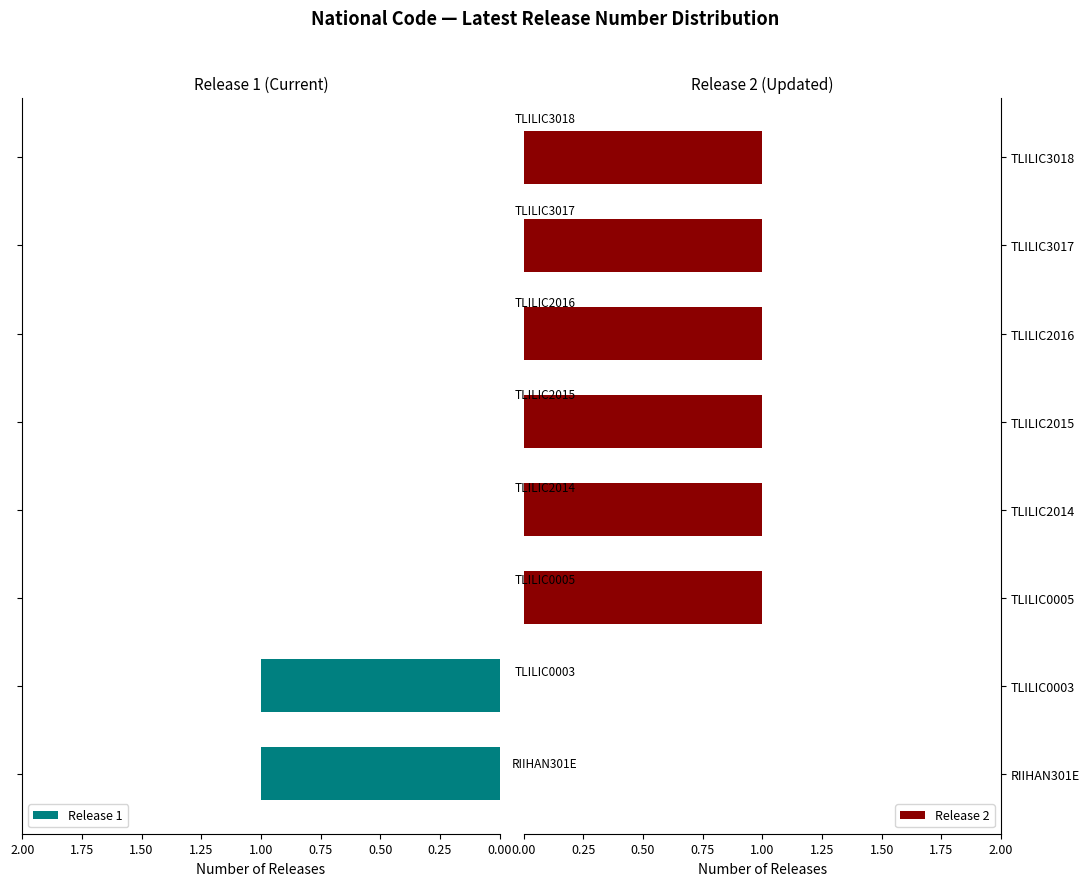

What is the sum of the Release 1 values at 0.25 and 1.00?

1